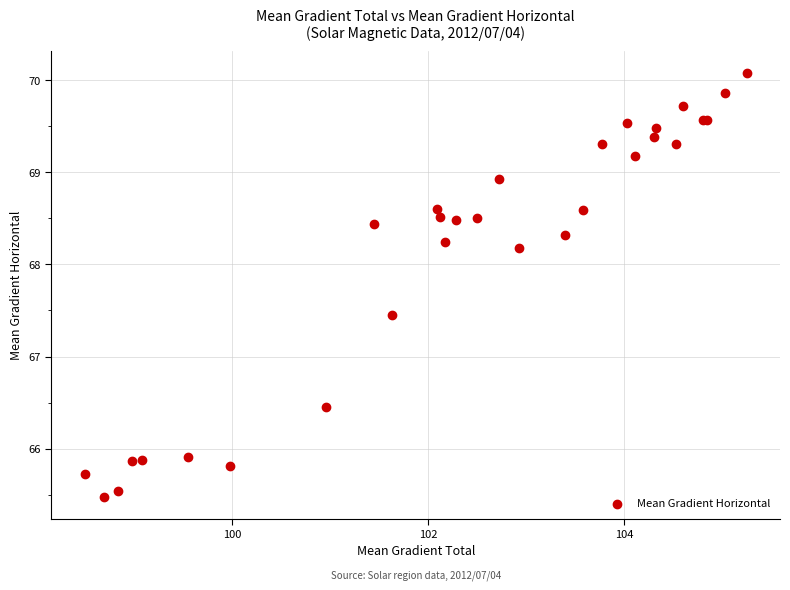

What Y value in the scatter plot is closest to 67?

67.5